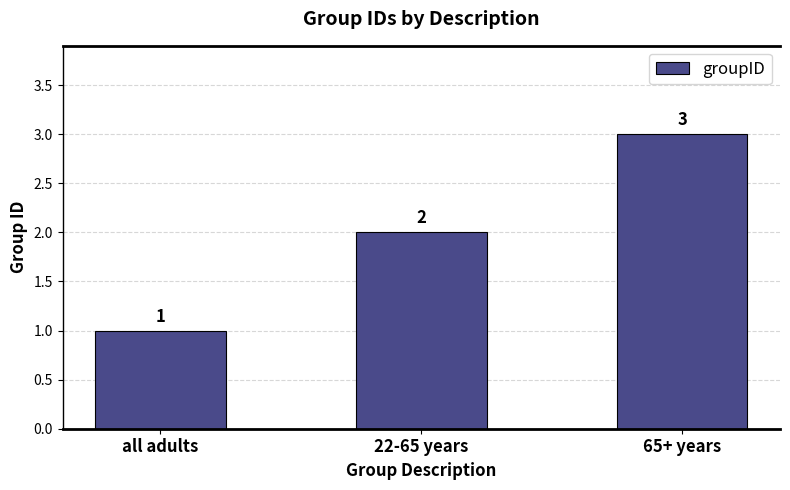

What value does the data have at 65+ years?

3